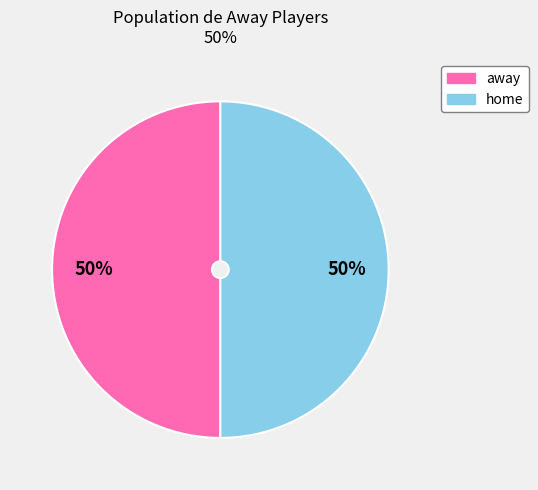

To the nearest percent, what is the average slice percentage?

50%